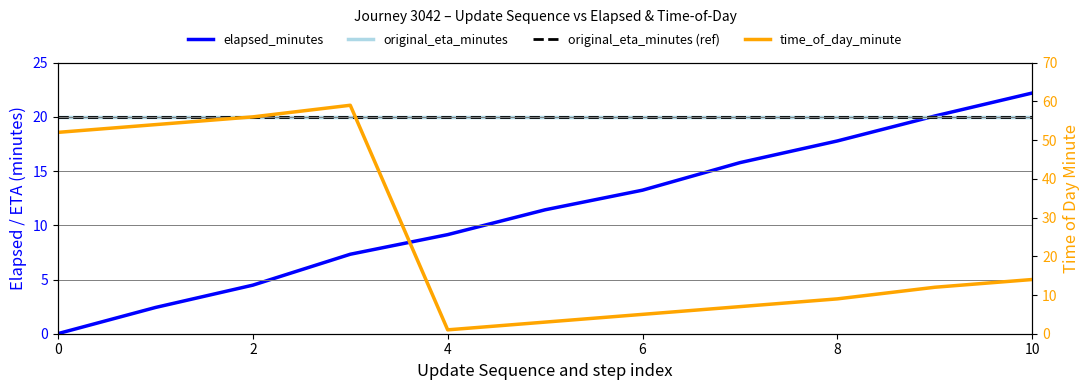

Reading left to right, transcribe all the data shown in this chart.

elapsed_minutes: 0=0.0	1=2.4	2=4.5	3=7.3	4=9.1	5=11.4	6=13.2	7=15.8	8=17.8	9=20.1	10=22.2
time_of_day_minute: 0=52.0	1=54.0	2=56.0	3=59.0	4=1.0	5=3.0	6=5.0	7=7.0	8=9.0	9=12.0	10=14.0